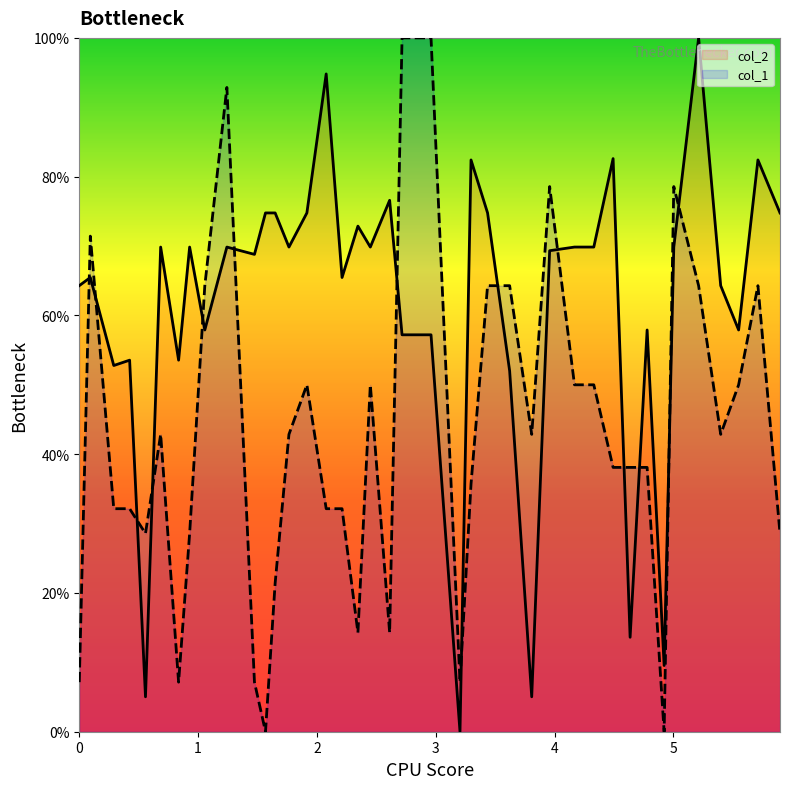

Reading left to right, transcribe all the data shown in this chart.

col_2: 64.3	65.5	52.8	53.6	5.0	69.9	53.6	69.9	57.9	69.9	68.8	74.8	74.8	69.9	74.8	94.8	65.5	72.9	69.9	76.6	57.2	57.2	0.0	82.4	74.8	52.0	5.0	69.3	69.9	69.9	82.6	13.6	57.9	9.5	69.9	100.0	64.3	57.9	82.4	74.8
col_1: 7.1	71.4	32.1	32.1	28.6	42.9	7.1	28.6	64.3	92.9	7.1	0.0	21.4	42.9	50.0	32.1	32.1	14.3	50.0	14.3	100.0	100.0	7.1	35.7	64.3	64.3	42.9	78.6	50.0	50.0	38.1	38.1	38.1	0.0	78.6	64.3	42.9	50.0	64.3	28.6